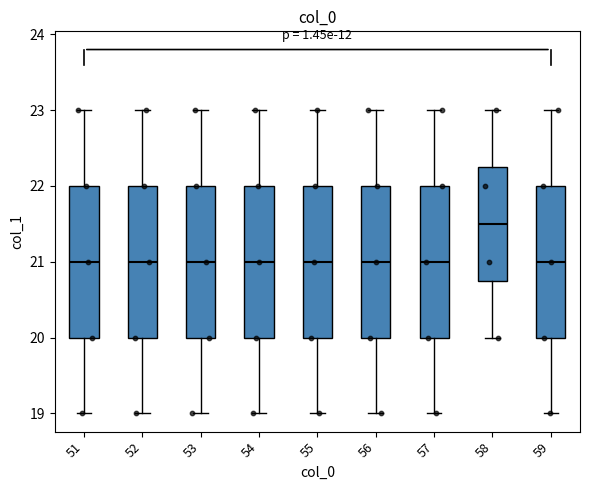

Where does the median line of the box at x = 58 sit on the y-axis? The values are not printed on the chart, so give them approximately, as read against the axis.

21.5